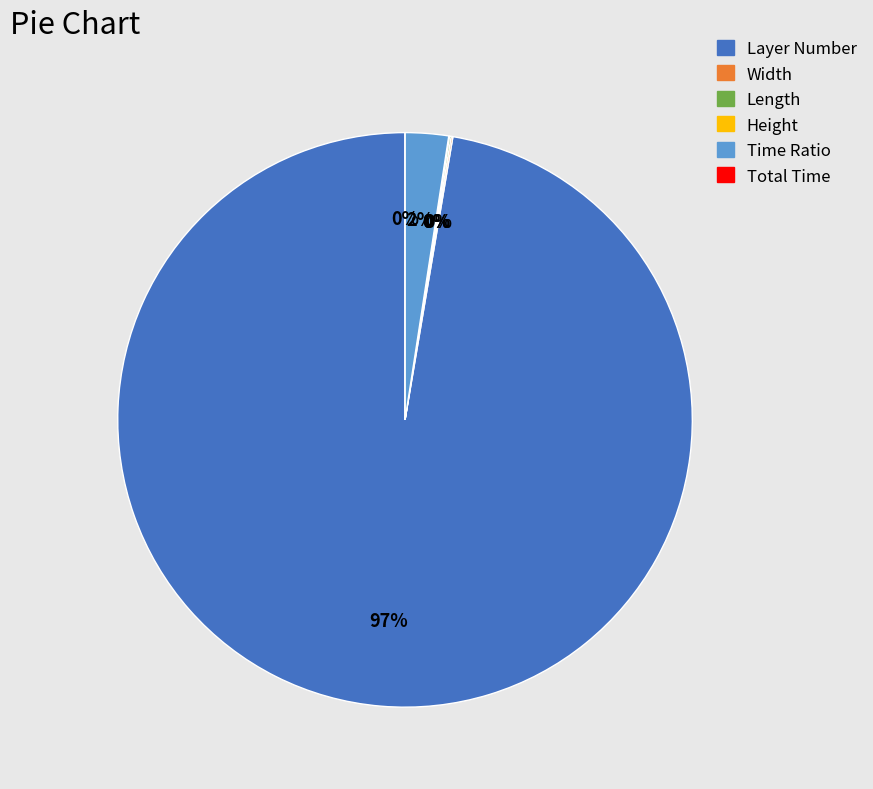

True or false: Layer Number accounts for 97% of the total.

True